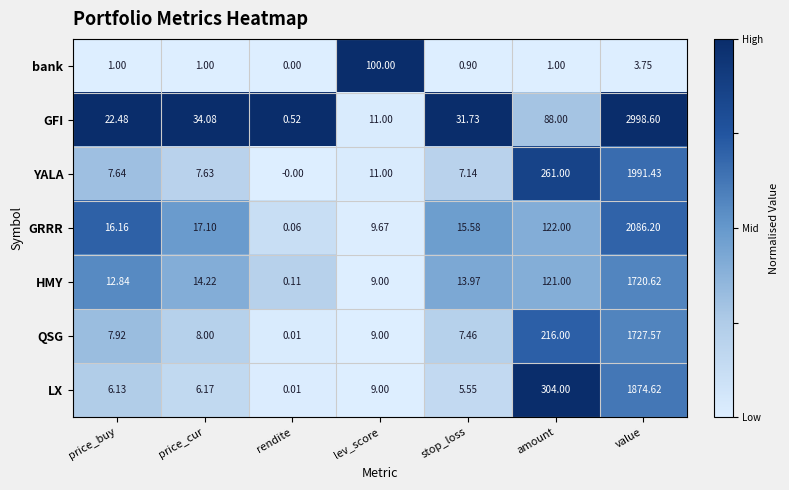

At which label does GFI reach its minimum?

rendite